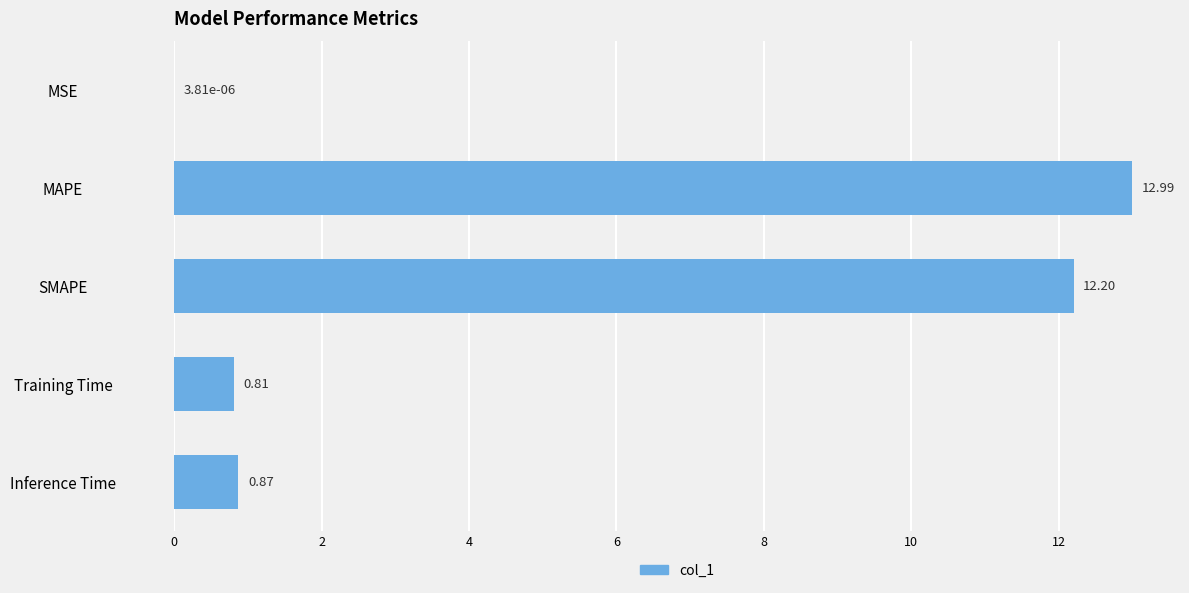

Which has a higher value, Training Time or MSE?

Training Time